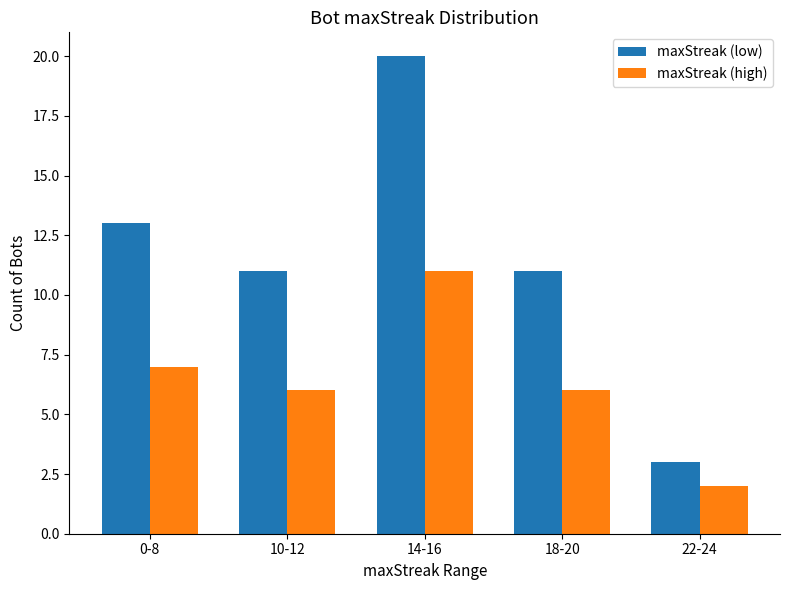

Rank the series by their maximum value, from highest to lowest.

maxStreak (low), maxStreak (high)